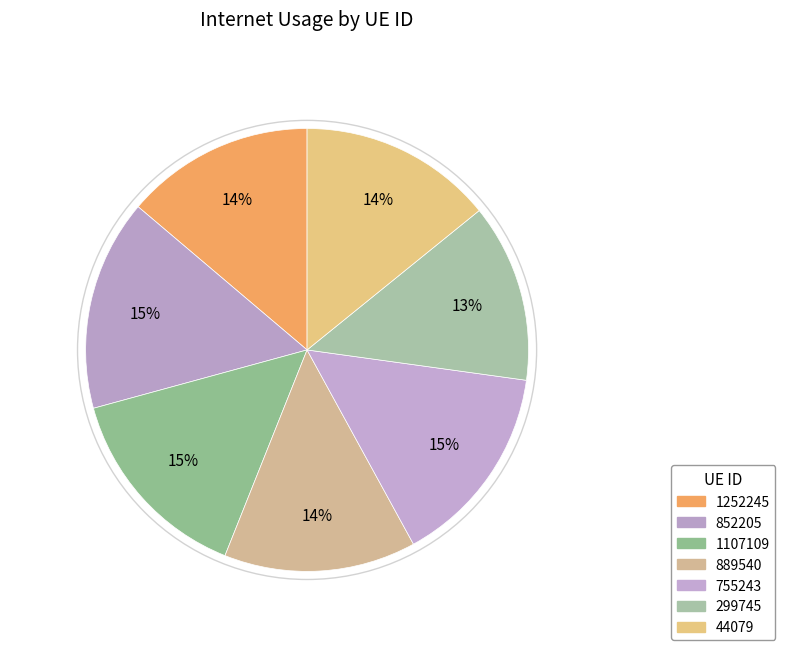

Which slice is the largest?

852205